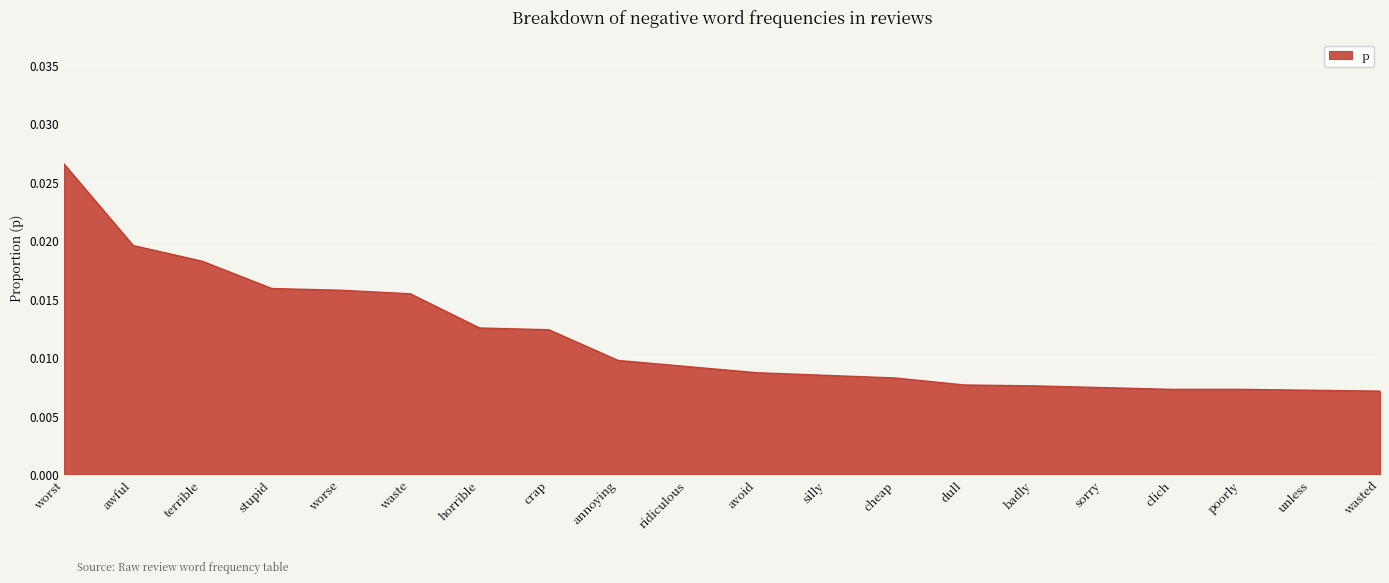

At which category does the chart reach its peak across all series?

worst